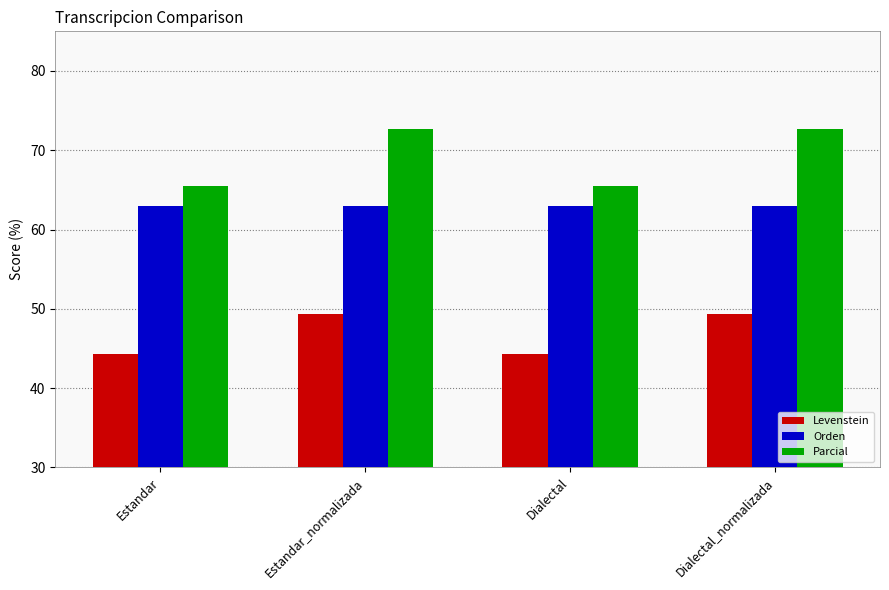

What is the average value of the Levenstein series?

46.8